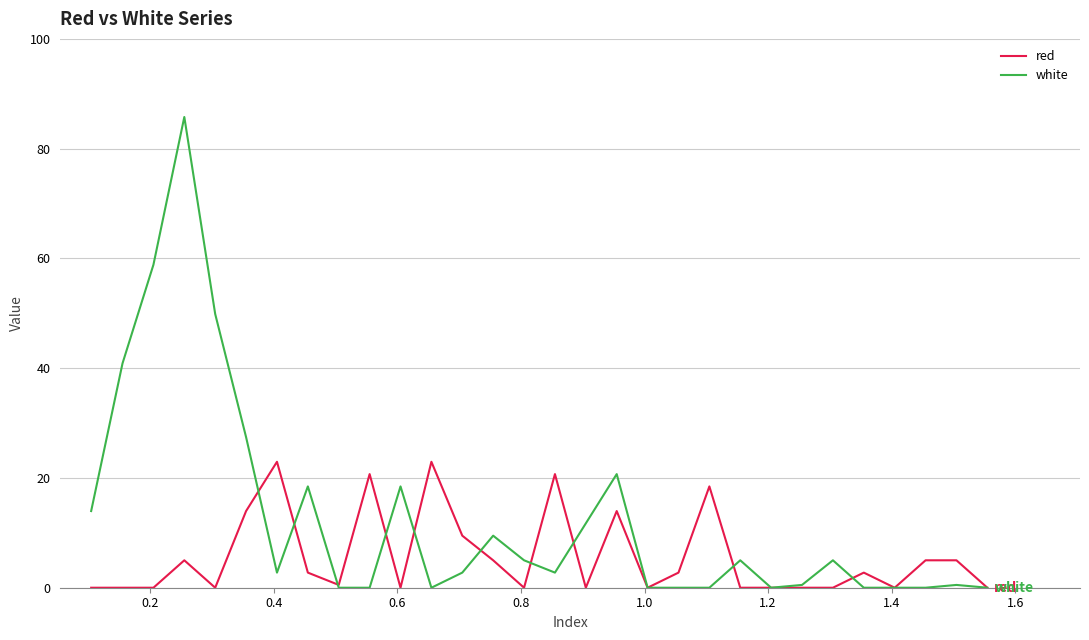

What is the highest value of the white series?

85.8